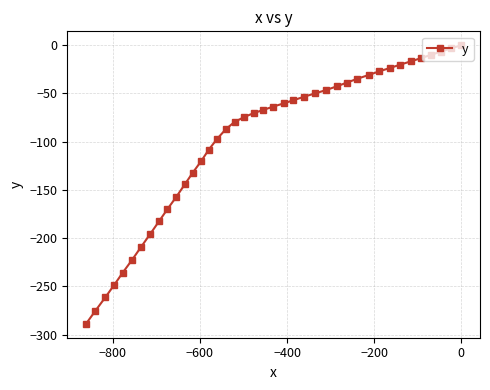

Does the chart have visible grid lines?

Yes